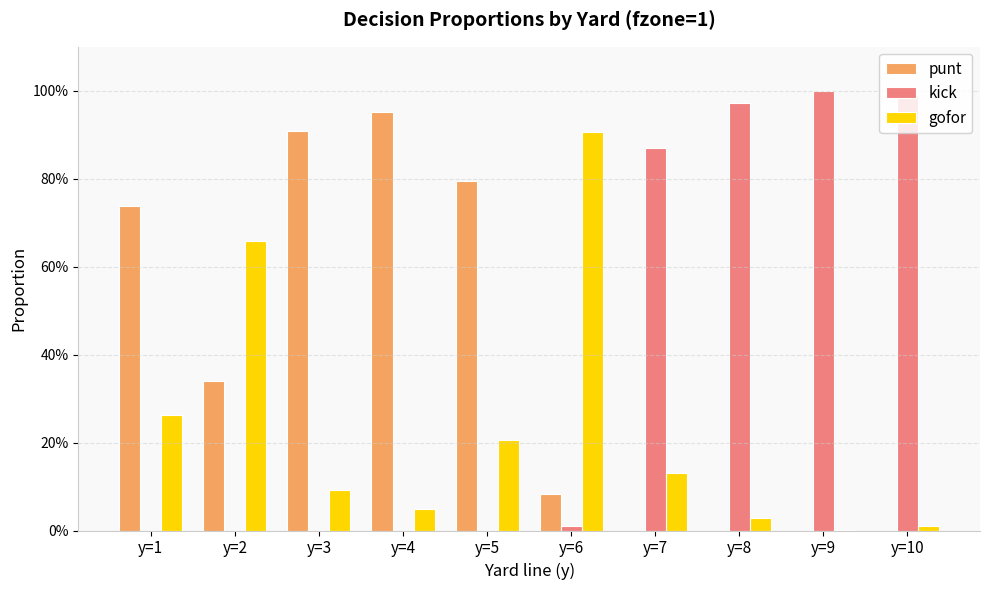

What are all the series names shown in the legend?

punt, kick, gofor